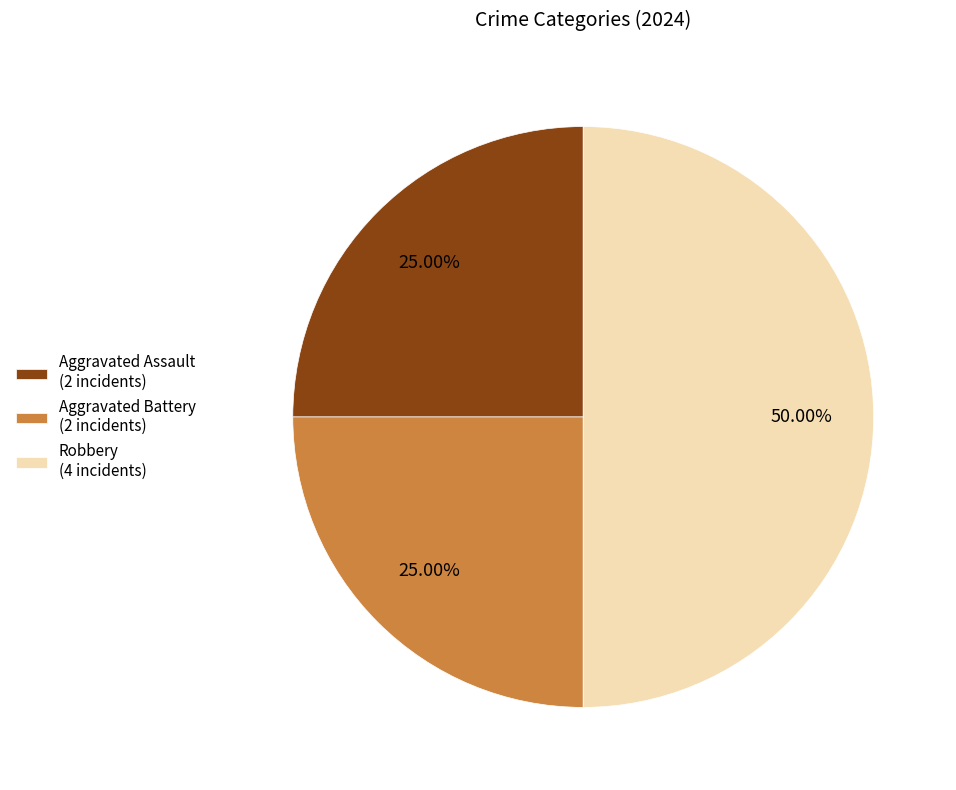

Do Aggravated Assault (2 incidents) and Robbery (4 incidents) together represent more than half of the pie?

Yes